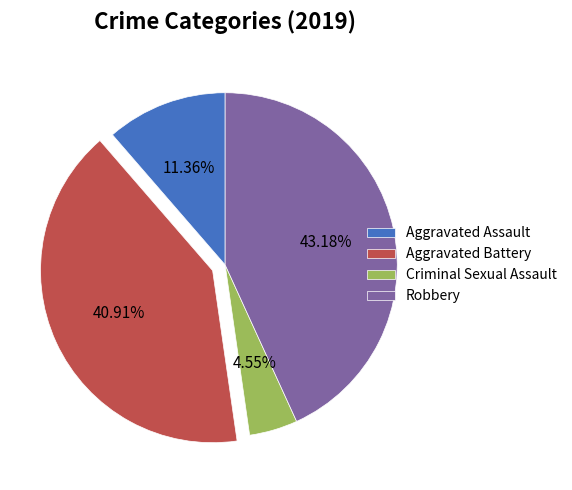

Approximately how many times larger is the value at Aggravated Assault compared to Criminal Sexual Assault?

2.5